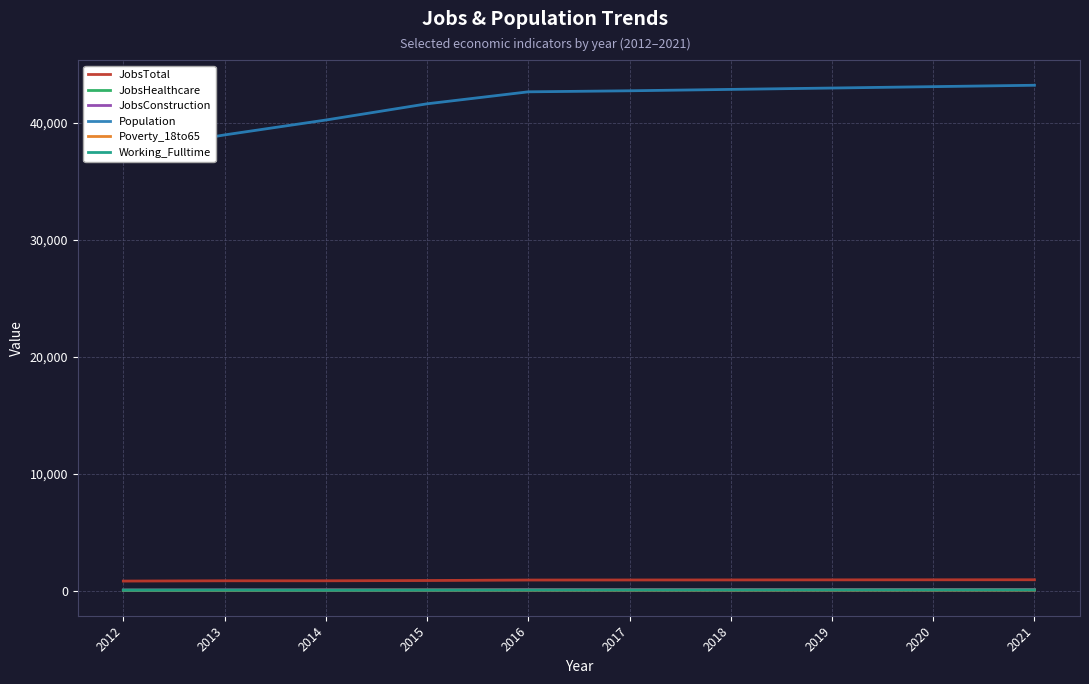

Reading left to right, transcribe all the data shown in this chart.

JobsTotal: 861	886	886	908	949	954	958	964	969	974
JobsHealthcare: 107	110	112	115	121	122	123	124	125	126
JobsConstruction: 89	100	103	96	114	117	117	118	119	120
Population: 37572	38982	40254	41640	42664	42753	42871	42988	43107	43225
Poverty_18to65: 58	61	73	77	78	79	80	81	83	84
Working_Fulltime: 67	74	71	78	86	88	90	93	95	98